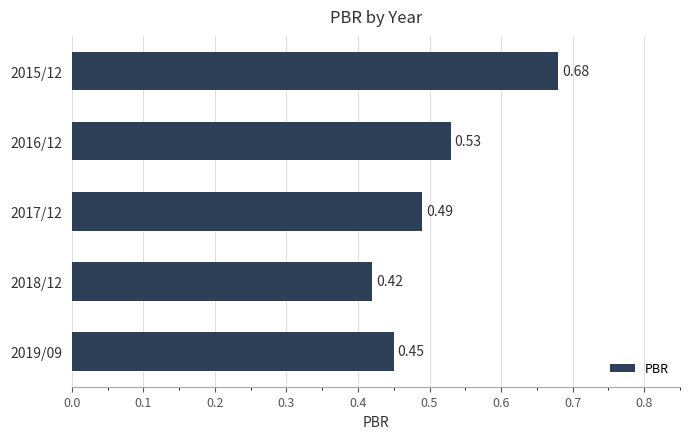

List the labels in order of value, smallest first.

2018/12, 2019/09, 2017/12, 2016/12, 2015/12